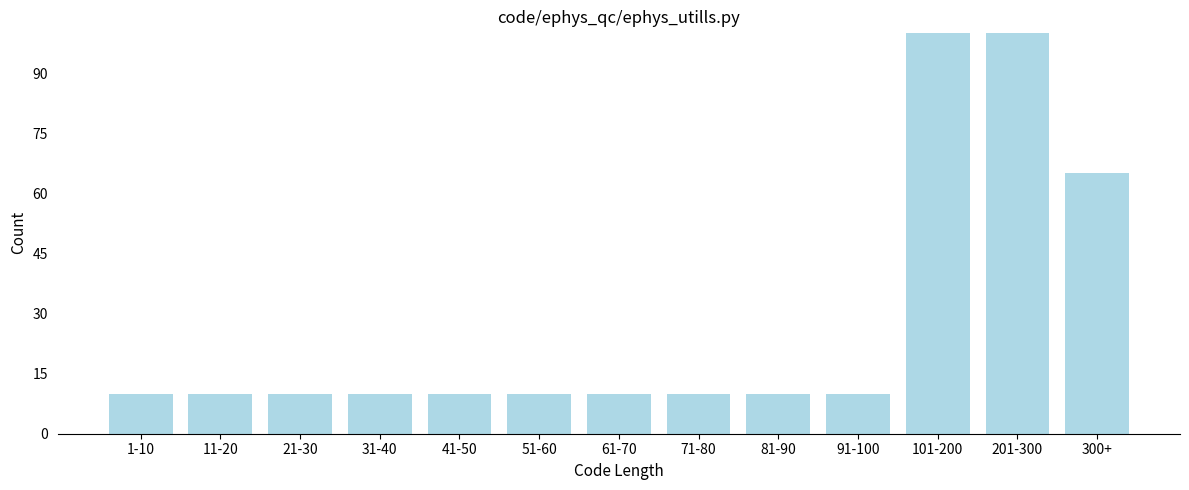

Reading left to right, list all the values displayed in this chart.

1-10=10	11-20=10	21-30=10	31-40=10	41-50=10	51-60=10	61-70=10	71-80=10	81-90=10	91-100=10	101-200=100	201-300=100	300+=65